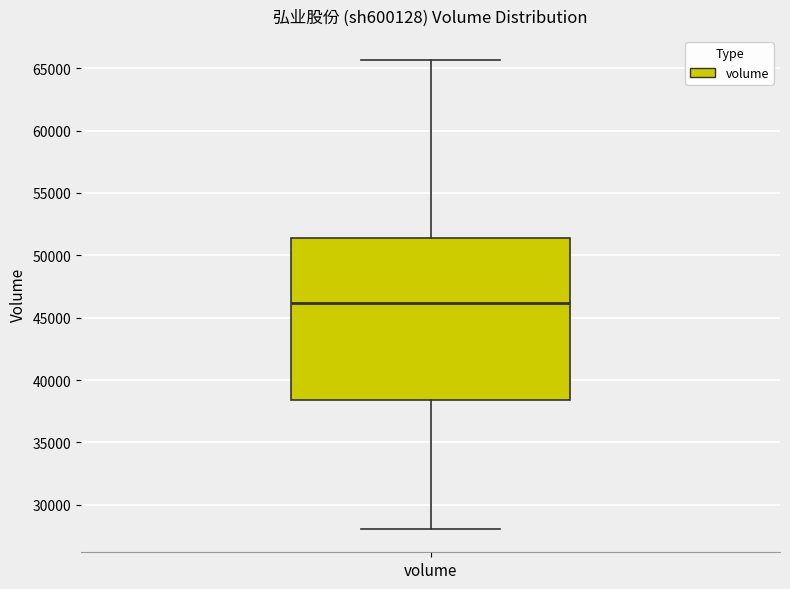

Transcribe this box plot: give where the median line is, the range the box spans, and where the two whiskers end, as read against the y-axis. The values are not printed on the chart, so give them approximately, as read against the axis.

median 46000, box 38500 to 51500, whiskers 28000 to 65500